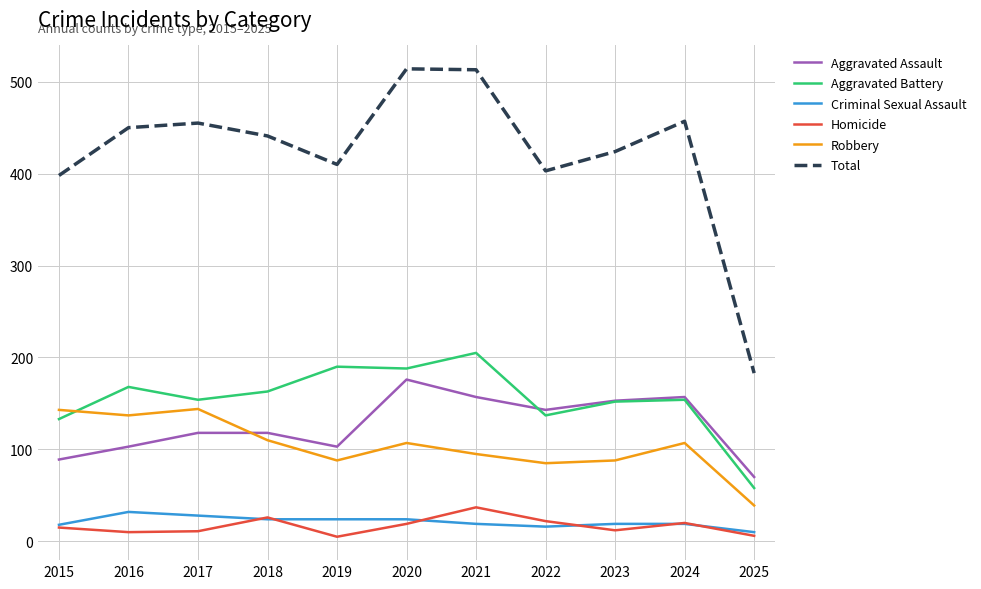

Is the value of Total at 2024 greater than the value of Homicide at 2023?

Yes